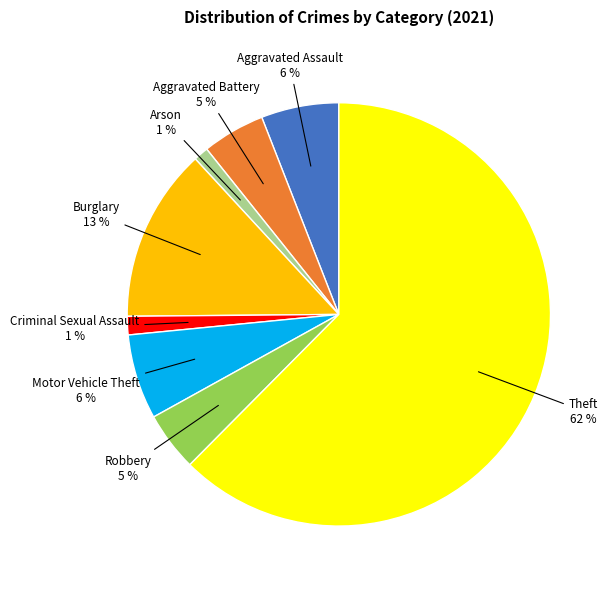

Count the number of slices in the pie.

8